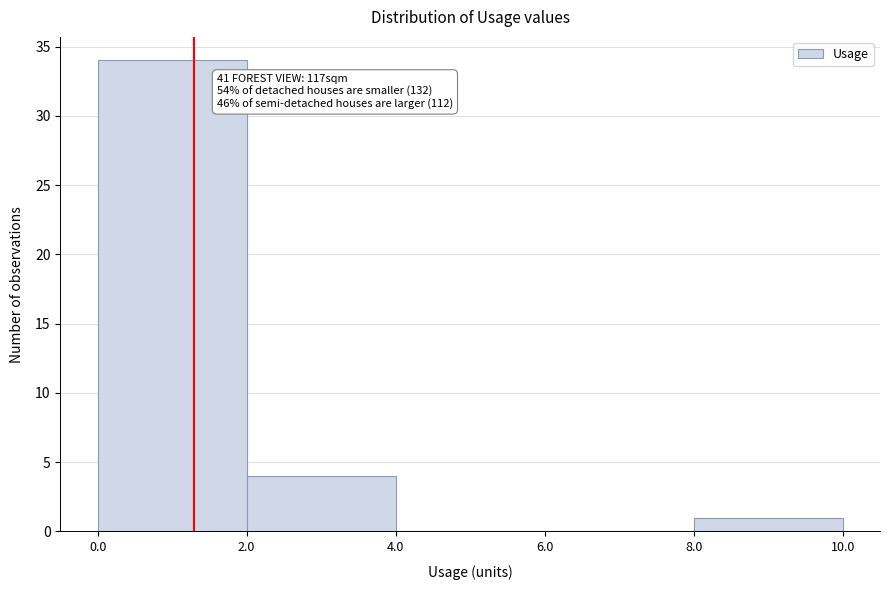

Which range on the x-axis has the tallest bar?

0.0 to 2.0